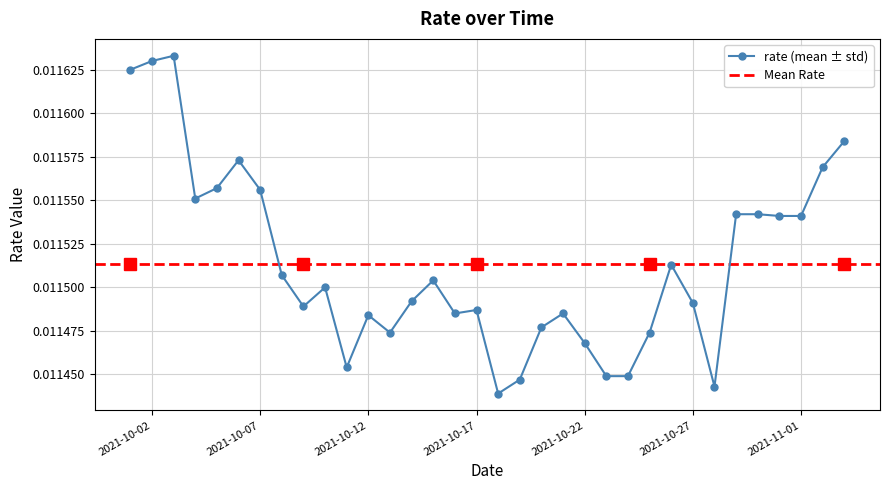

How many interior local valleys (lower than both neighbors) does the data have?

7